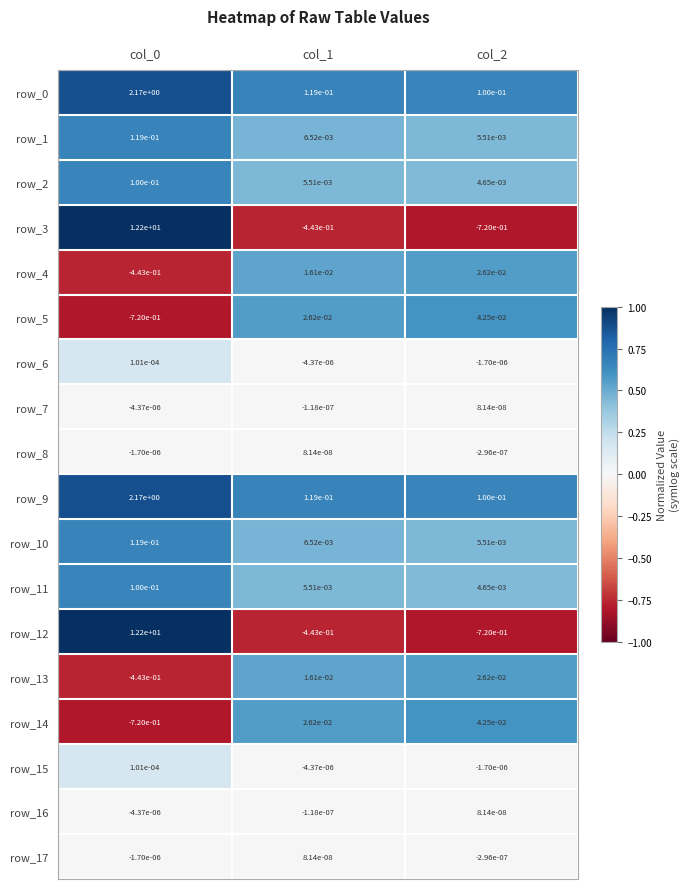

Is the value of row_11 at col_1 greater than the value of row_6 at col_1?

Yes